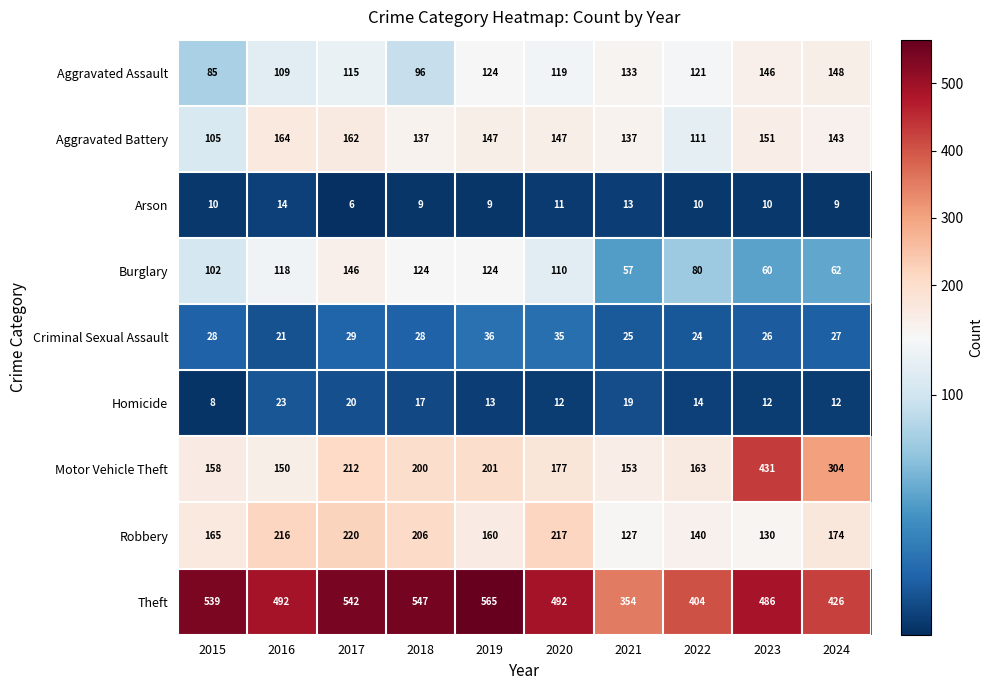

What is the greatest value displayed?

565